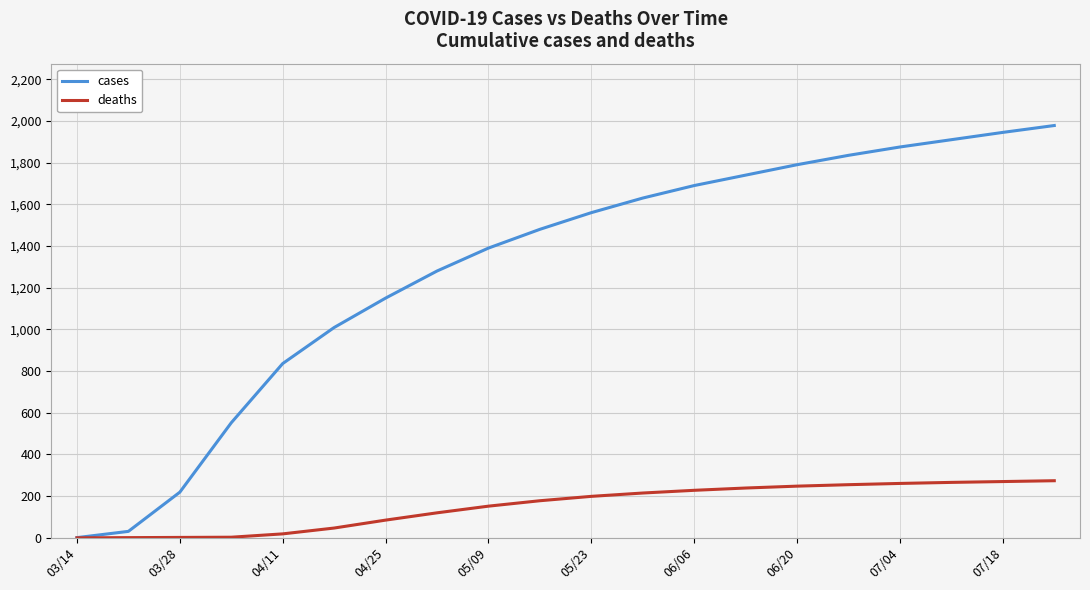

Rank the series by their average value, from highest to lowest.

cases, deaths